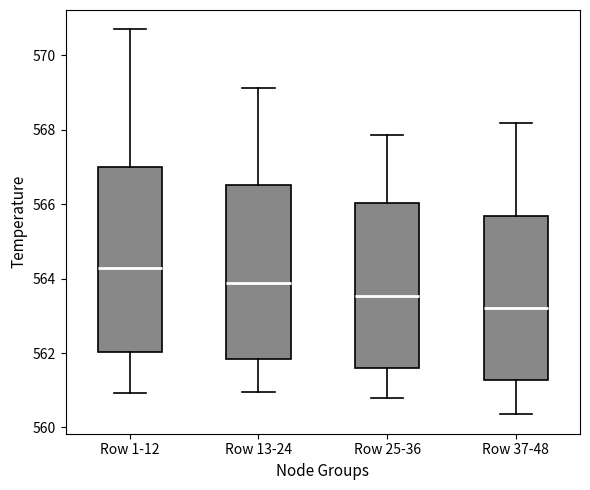

Which box's median line is the highest?

Row 1-12